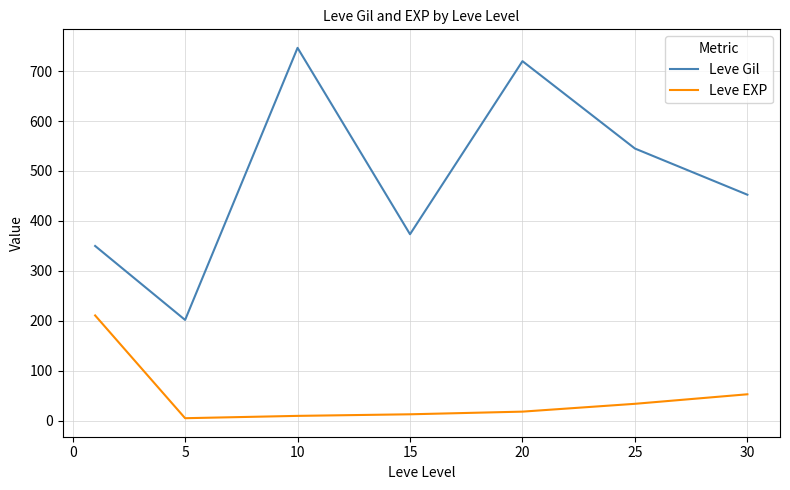

How many interior local valleys does the Leve Gil series have?

2